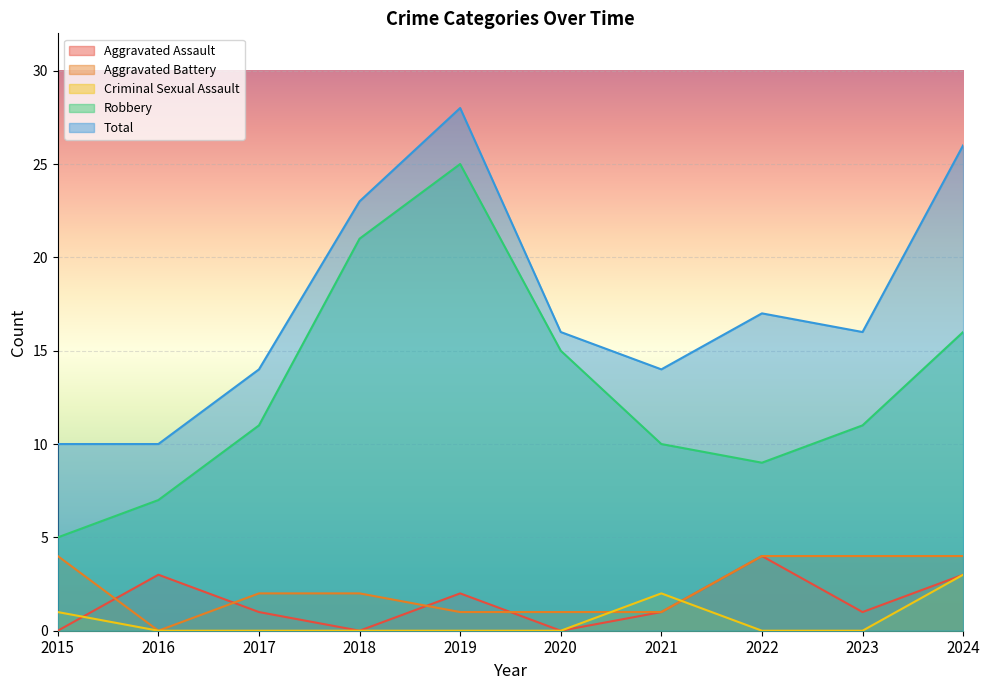

What is the total value across all series at 2016?

20